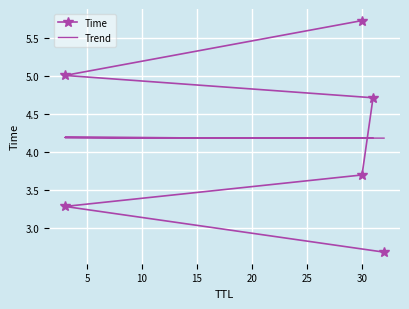

What is the sum of the Trend values at 5 and 20?

8.4